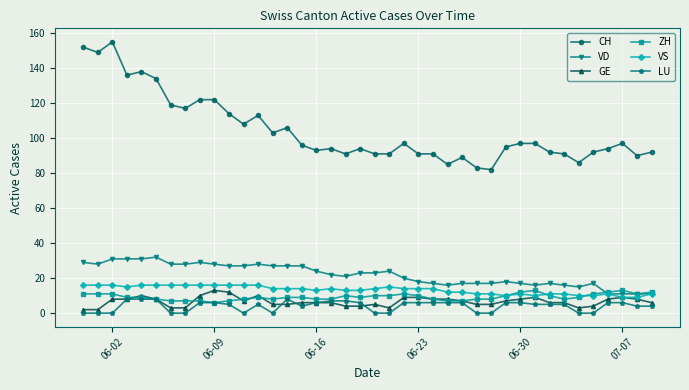

What is the value of the VS point at the 31st from the left?

11